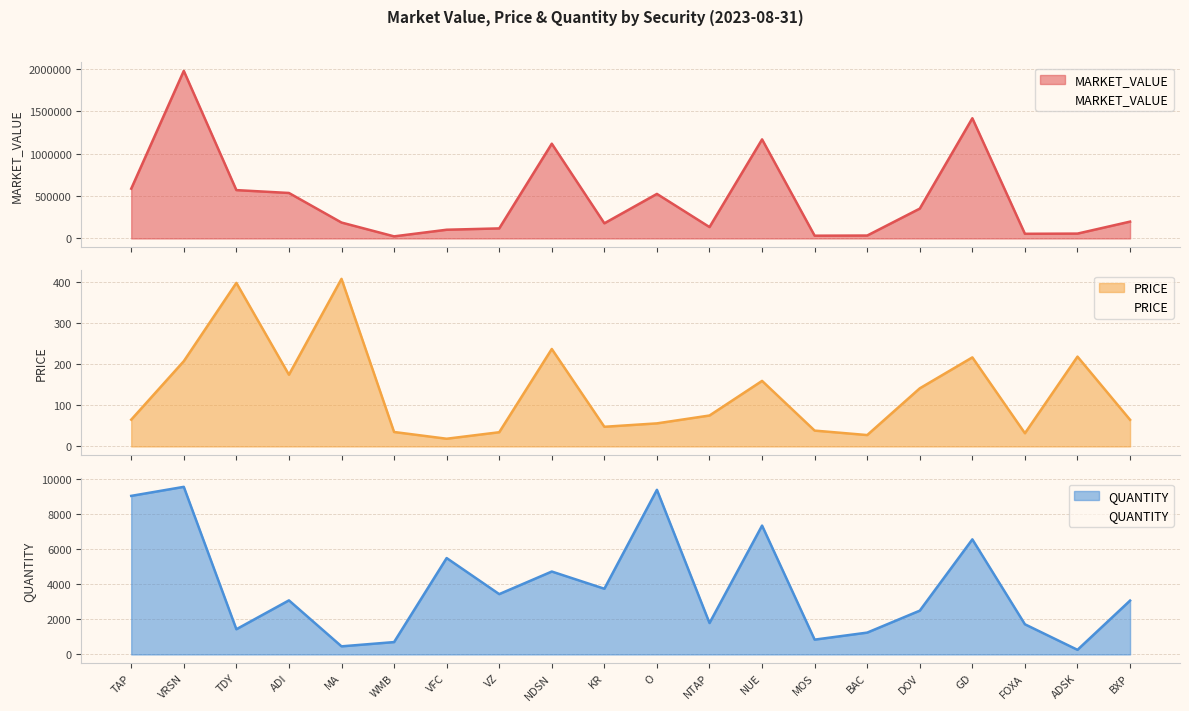

What is the spread (max minus min) of values at NDSN?

1118730.6